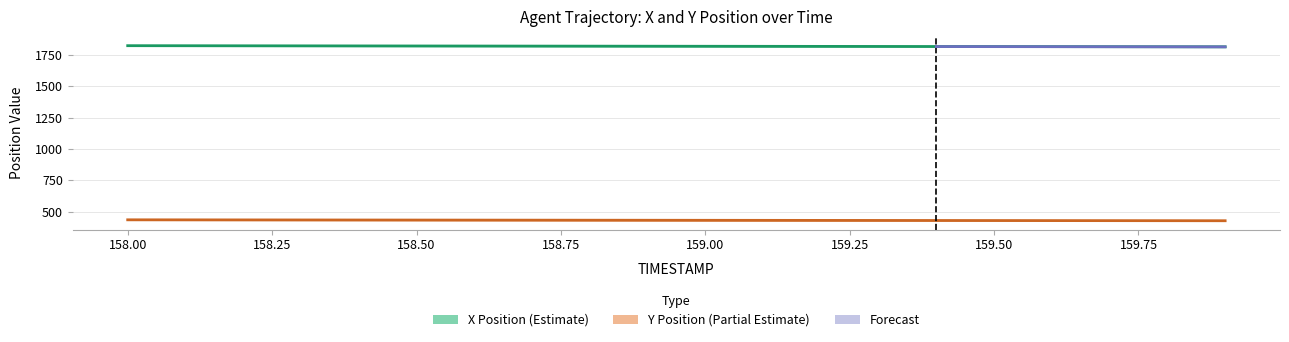

Is it true that Y Position (Partial Estimate) equals 436.3 at 158.25?

True